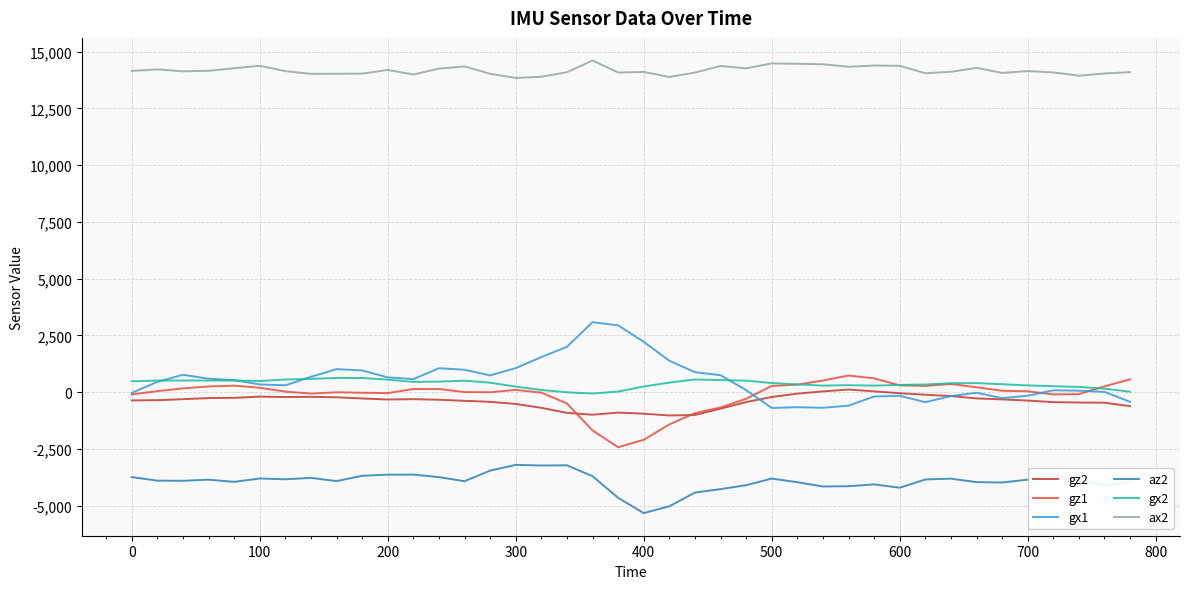

True or false: ax2 and gz1 cross at least once.

False